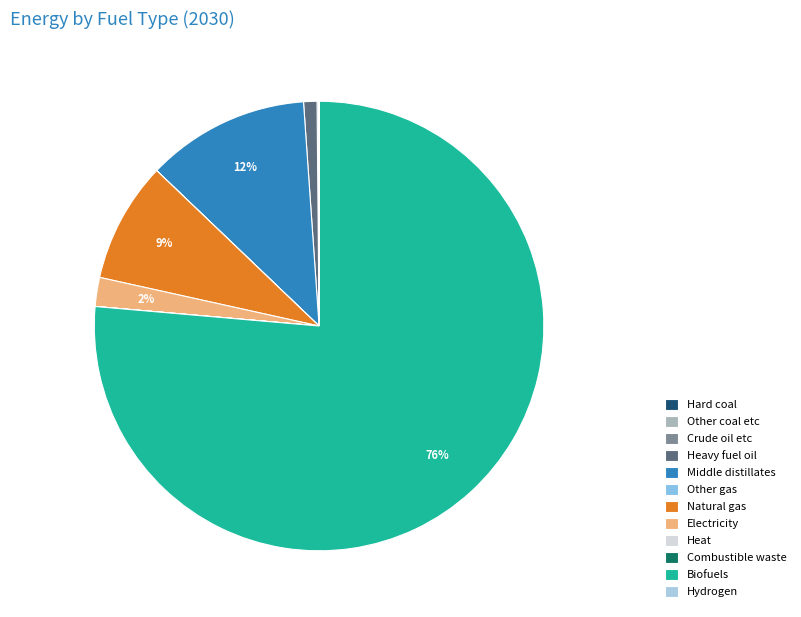

What is the majority slice?

Biofuels